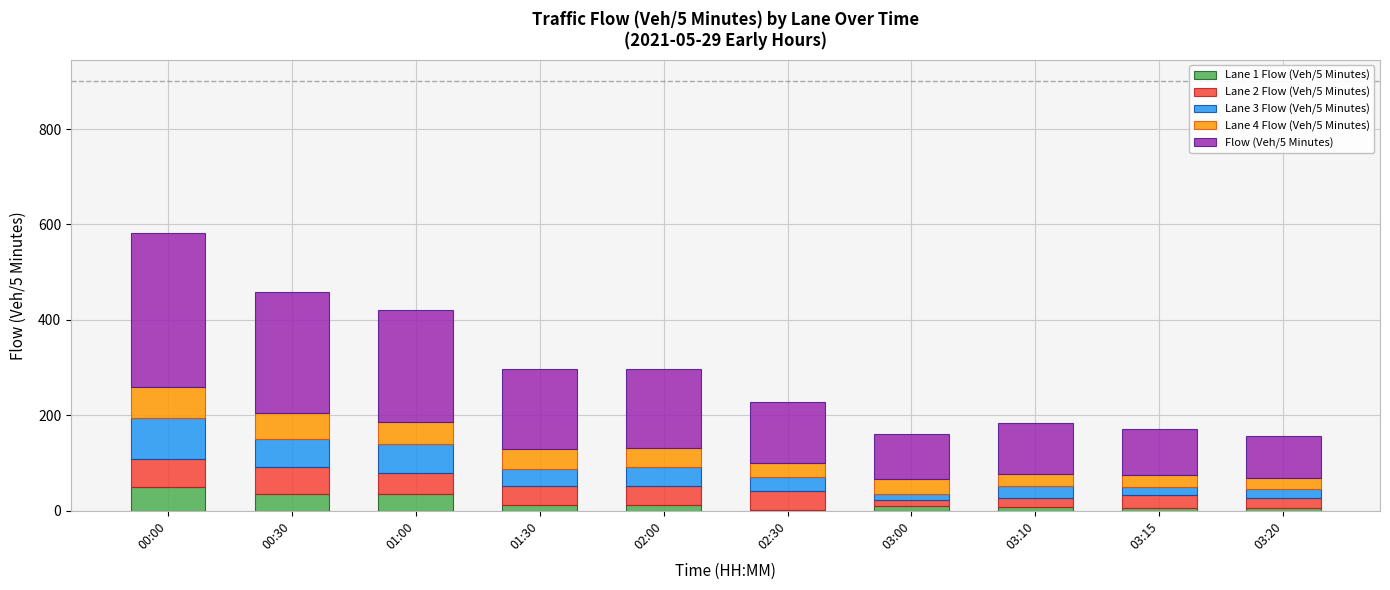

At which category is the sum across all series the highest?

00:00